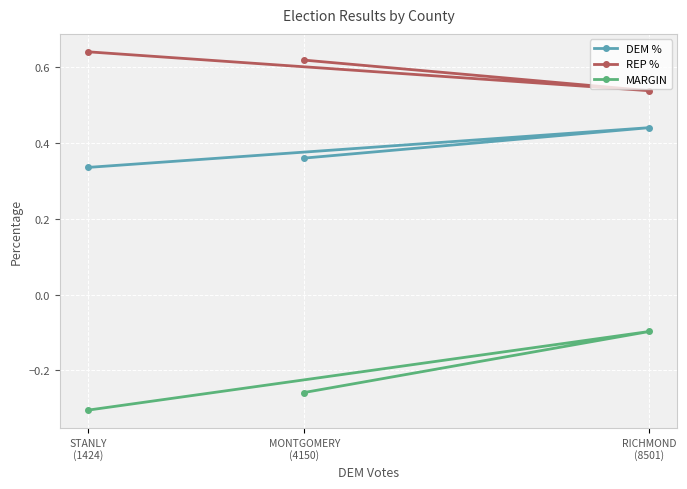

What is the average value of the REP % series?

0.6